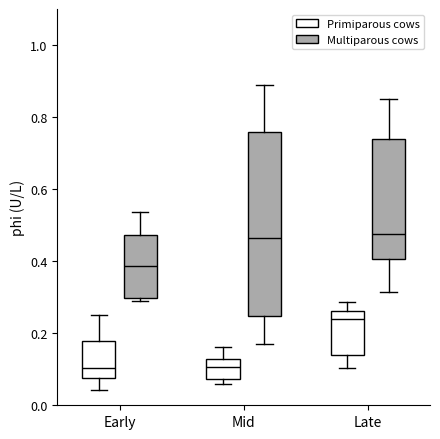

Reading left to right, transcribe this box plot: for each box, give where its median line is, the range the box spans, and where its two whiskers end, as read against the y-axis. The values are not printed on the chart, so give them approximately, as read against the axis.

Early (Primiparous cows): median 0.10, box 0.08 to 0.18, whiskers 0.04 to 0.26
Early (Multiparous cows): median 0.38, box 0.30 to 0.48, whiskers 0.28 to 0.54
Mid (Primiparous cows): median 0.10, box 0.08 to 0.12, whiskers 0.06 to 0.16
Mid (Multiparous cows): median 0.46, box 0.24 to 0.76, whiskers 0.18 to 0.88
Late (Primiparous cows): median 0.24, box 0.14 to 0.26, whiskers 0.10 to 0.28
Late (Multiparous cows): median 0.48, box 0.40 to 0.74, whiskers 0.32 to 0.86